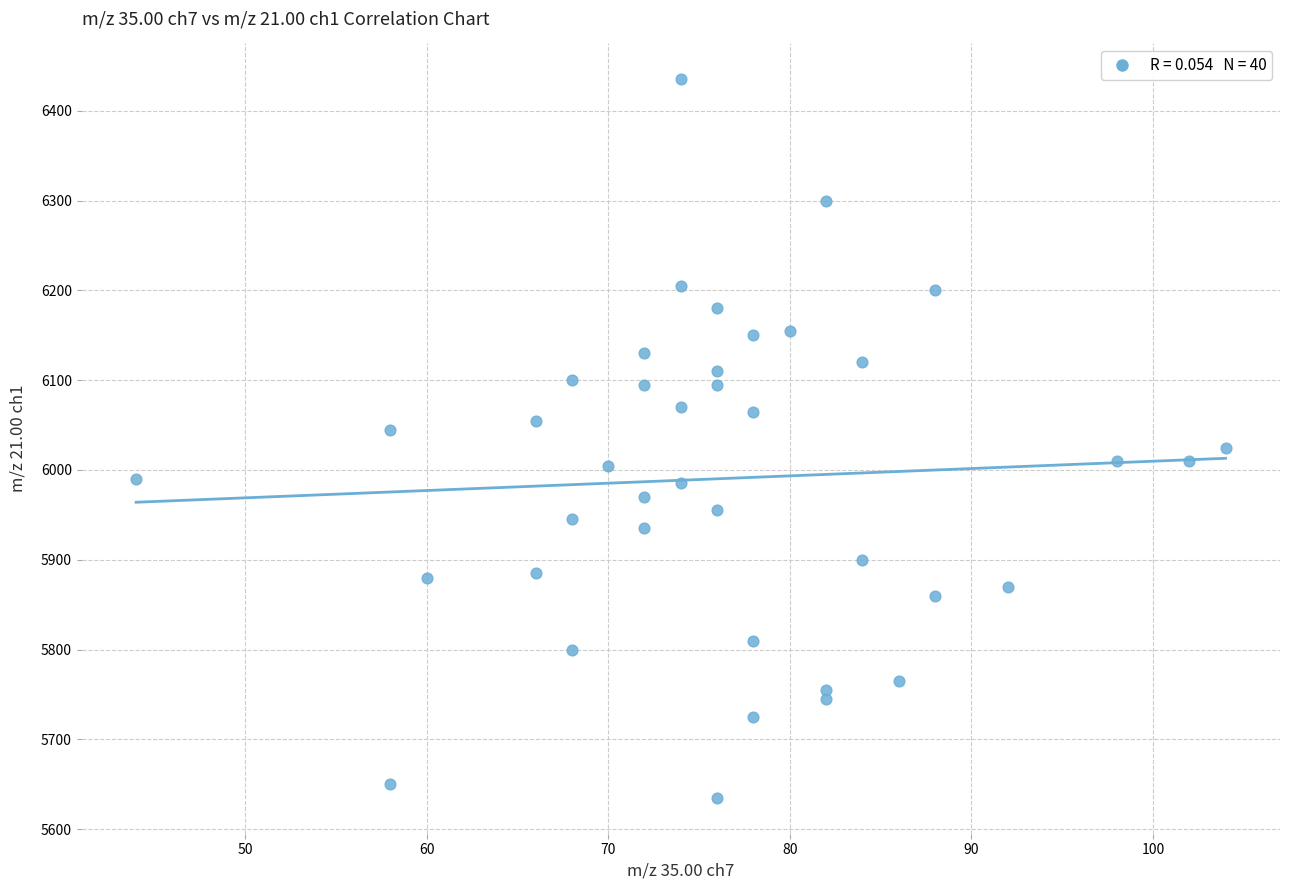

What is the range of Y values (max minus min)?

800.0